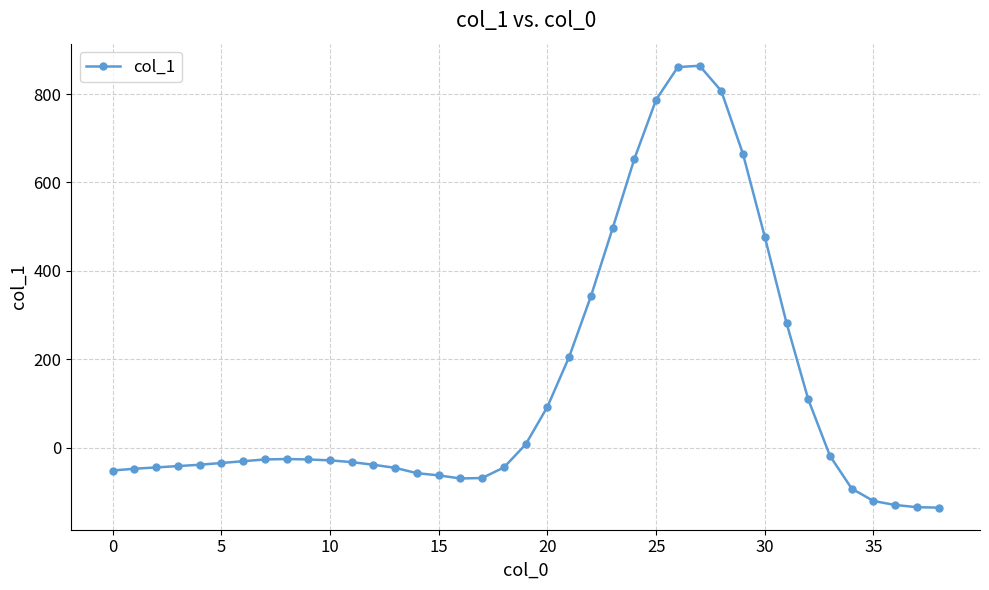

What is the maximum value shown in the chart?

864